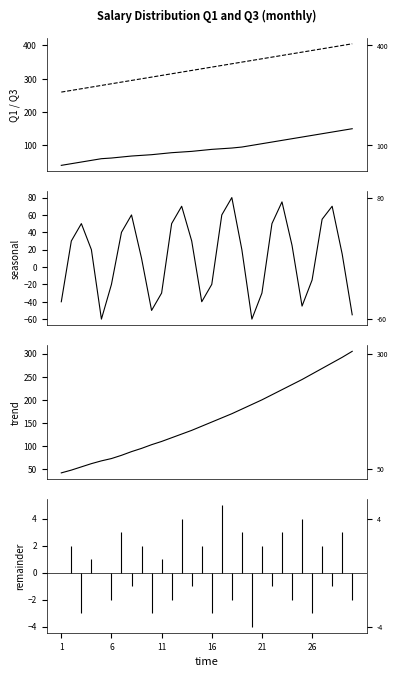

What is the total value across all series at 11?

425